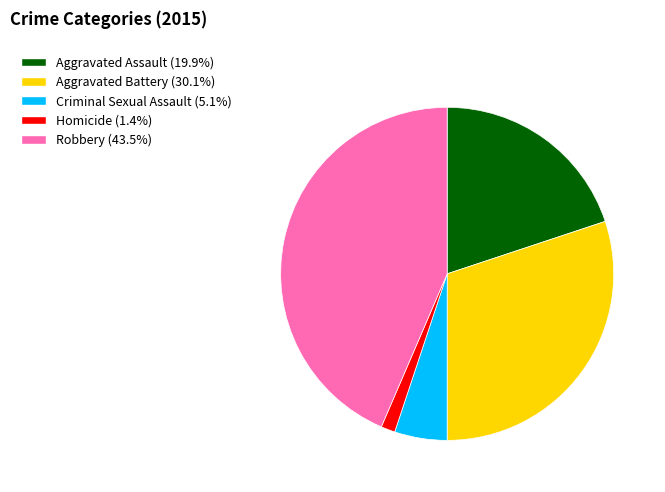

Combined, do Homicide and Aggravated Battery account for over 50%?

No